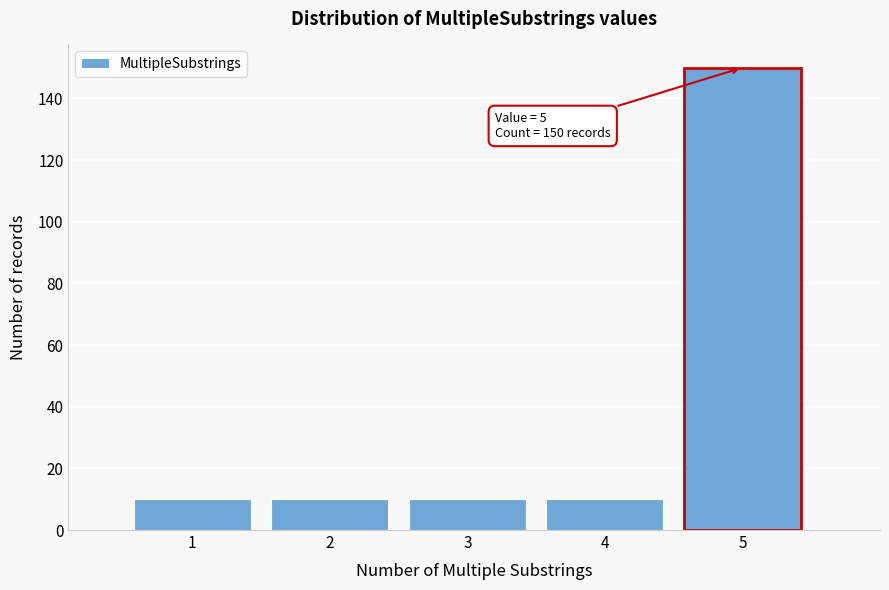

Over which range of the x-axis is the bar tallest?

4.5 to 5.5